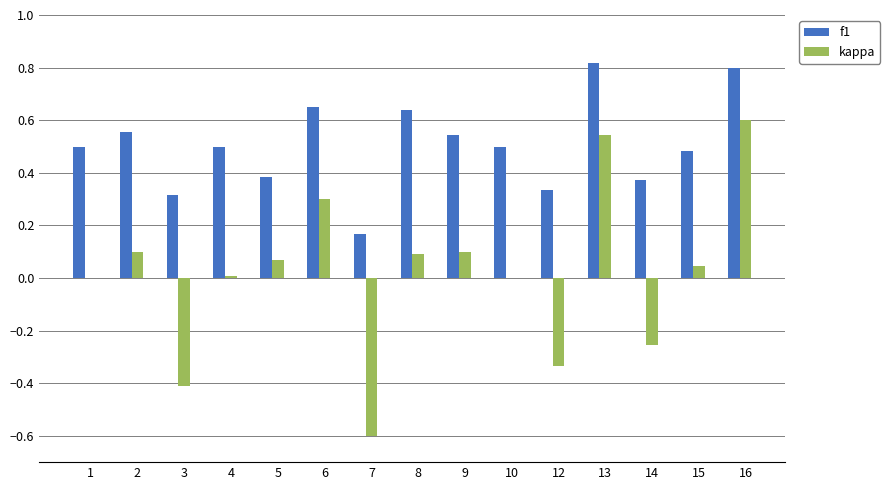

True or false: kappa has a value of 0.6 at 16.

True